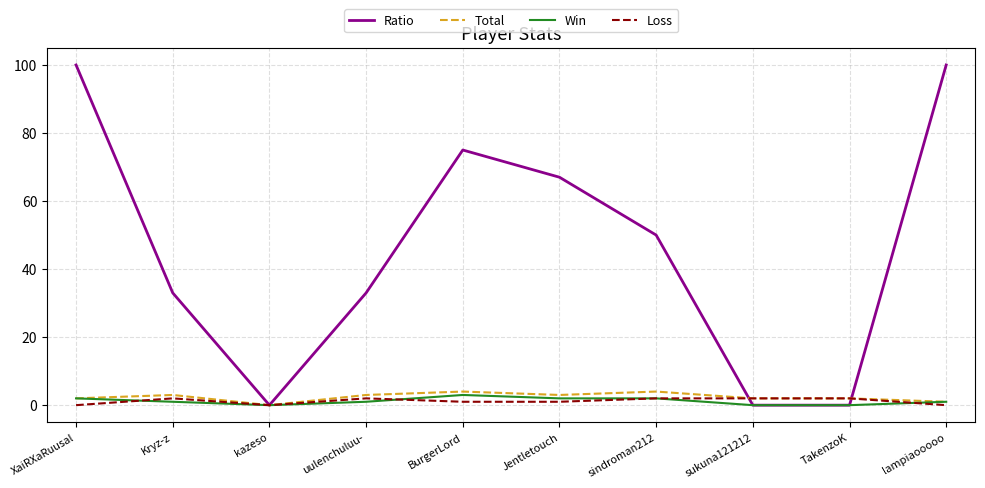

How many interior local peaks does the Ratio series have?

1